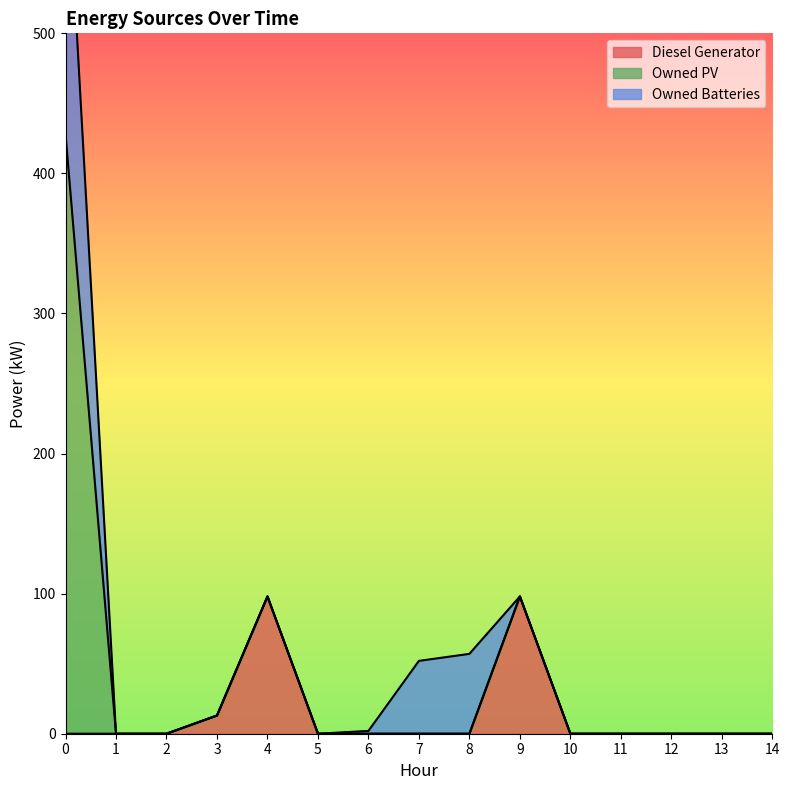

What are all the series names shown in the legend?

Diesel Generator, Owned PV, Owned Batteries